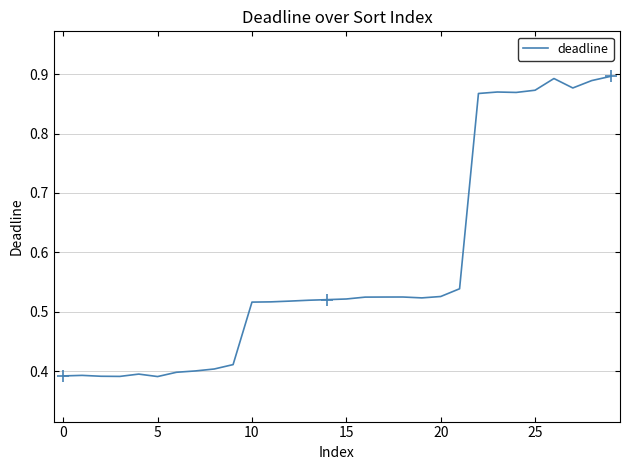

What is the label of the 24th point from the left?

23